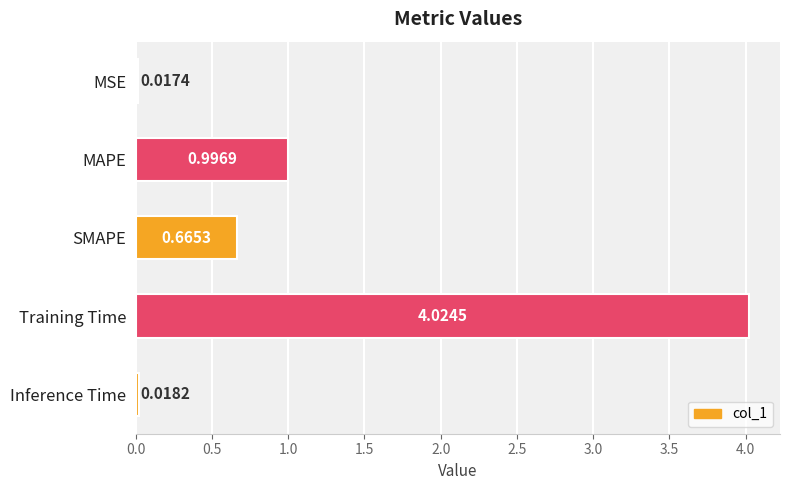

How many bars are there in total?

5